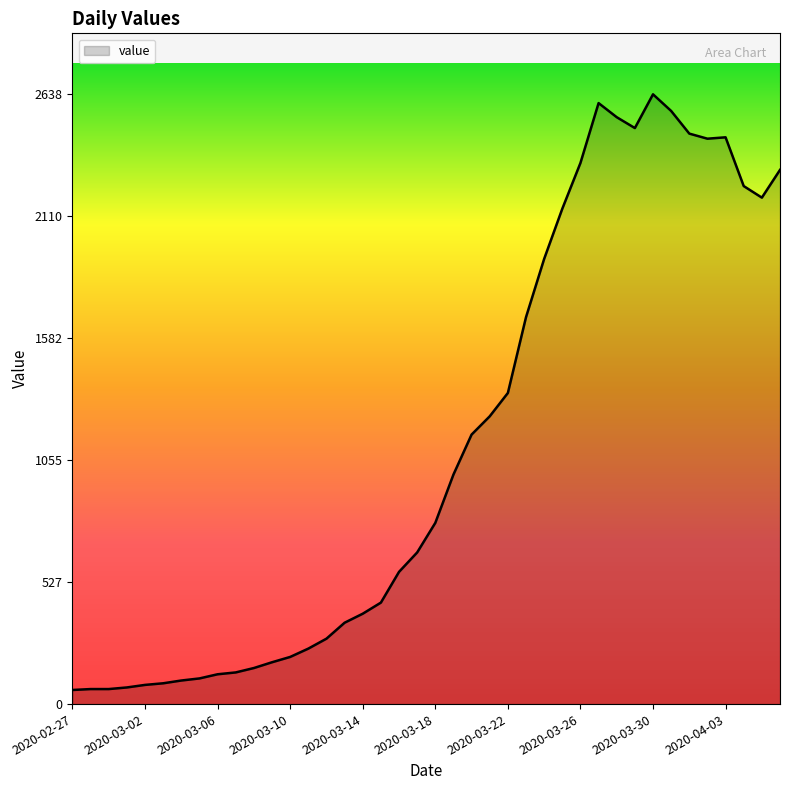

What is the difference between the maximum and minimum values?

2577